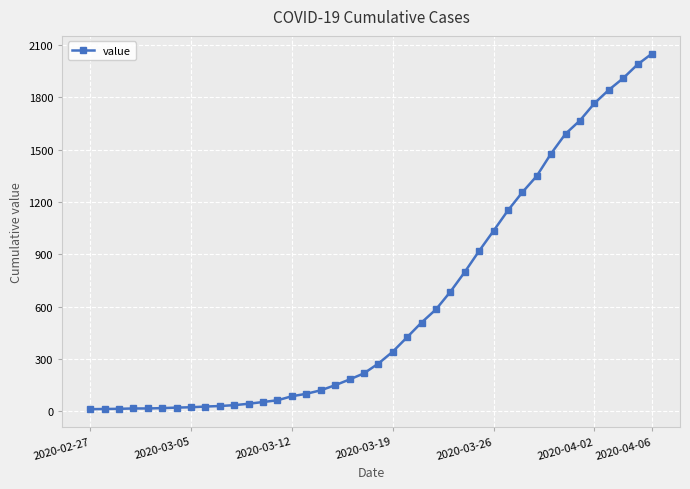

What is the sum of all values?

24864